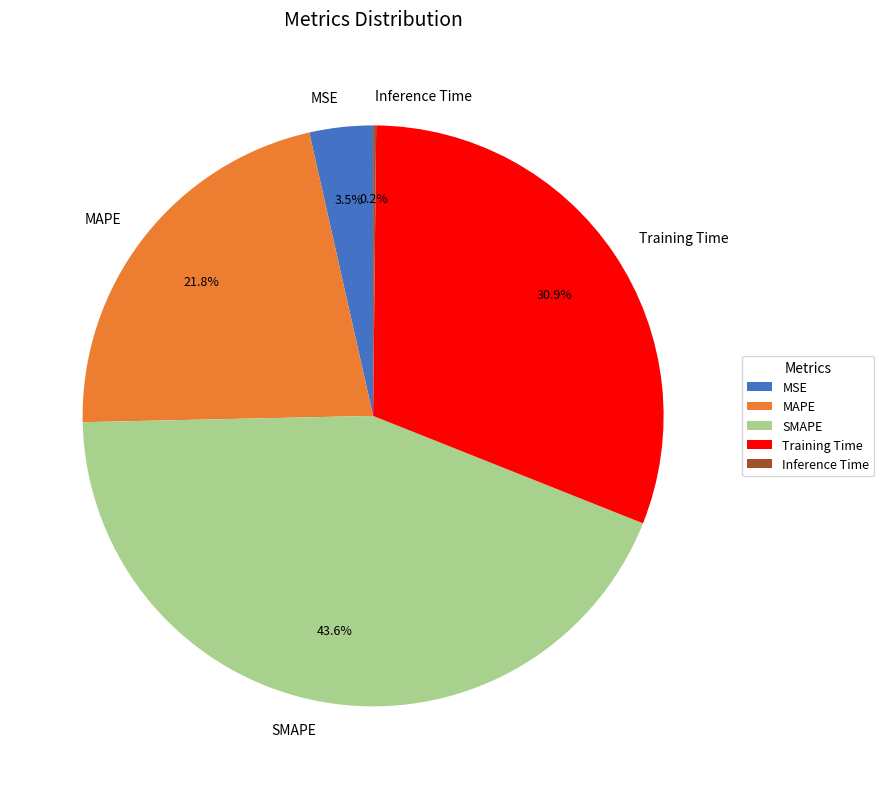

Does any single category account for the majority?

No